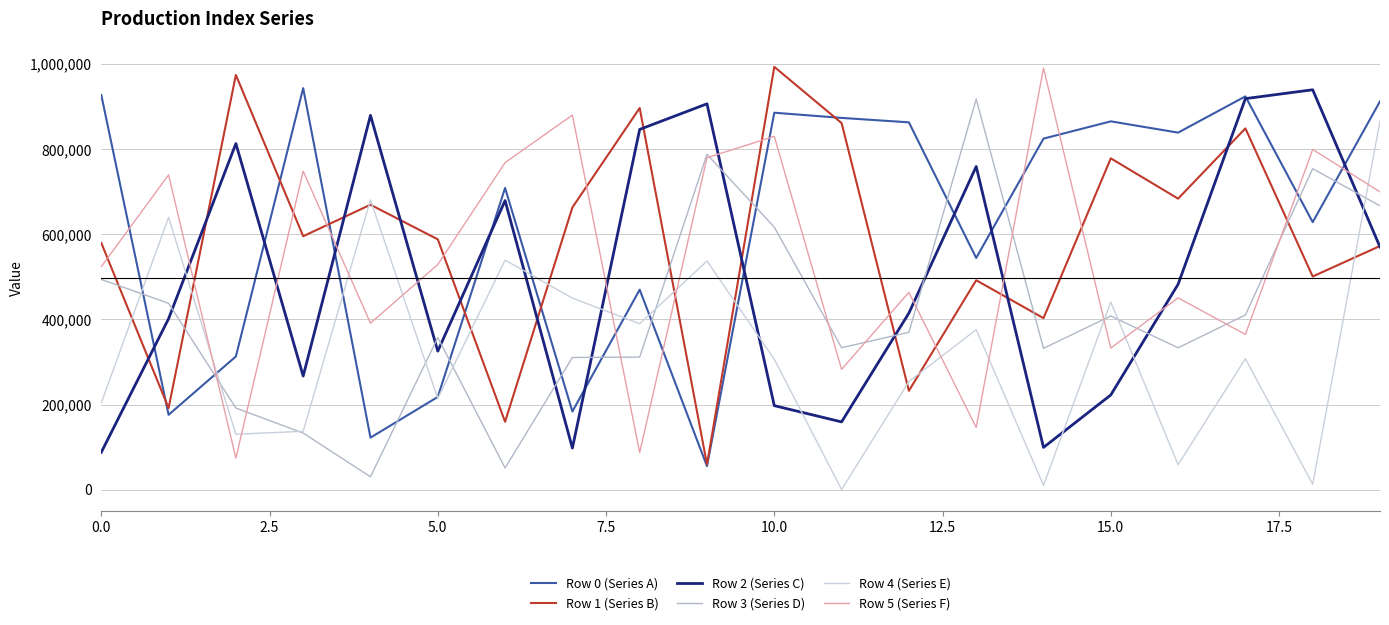

Does the chart have visible grid lines?

Yes